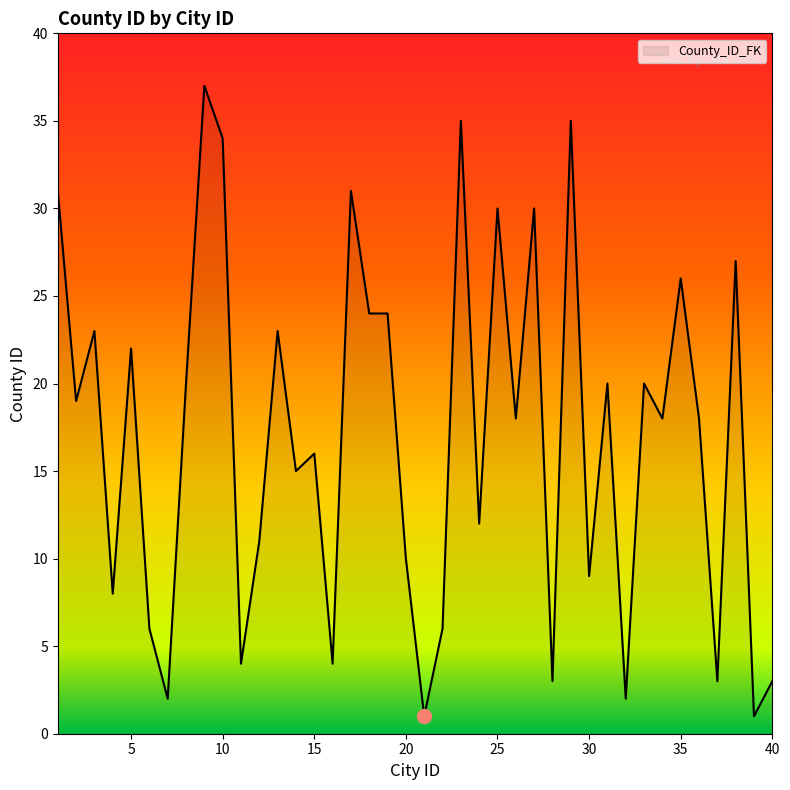

What is the maximum value shown in the chart?

37